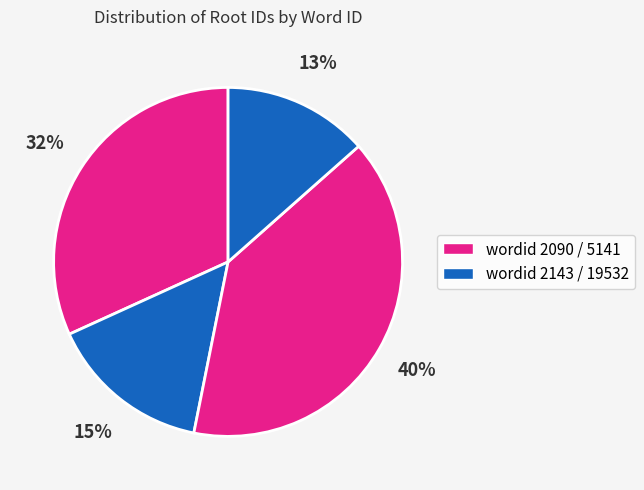

Count the number of slices in the pie.

4